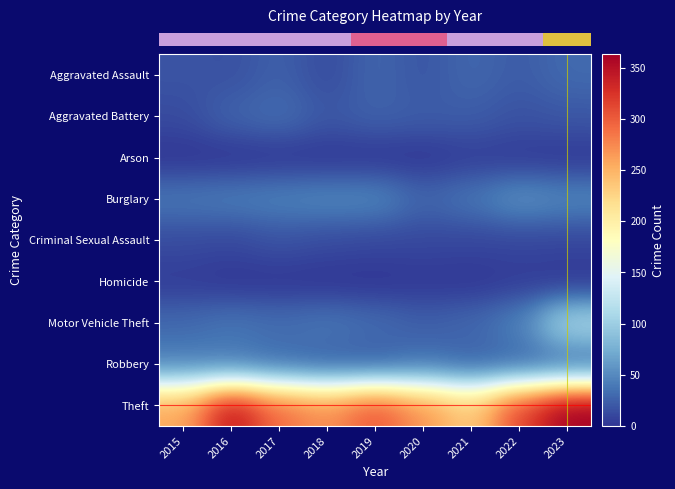

Which series has the largest range (max minus min)?

Theft